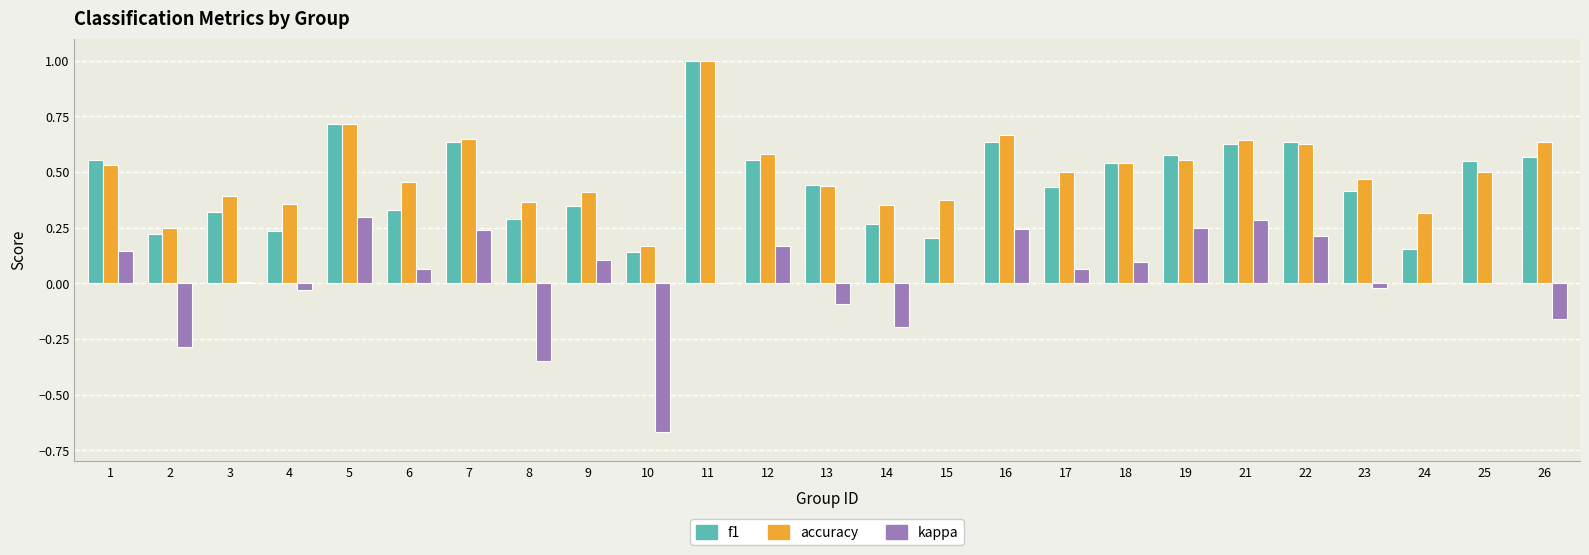

What is the total value across all series at 1?

1.2